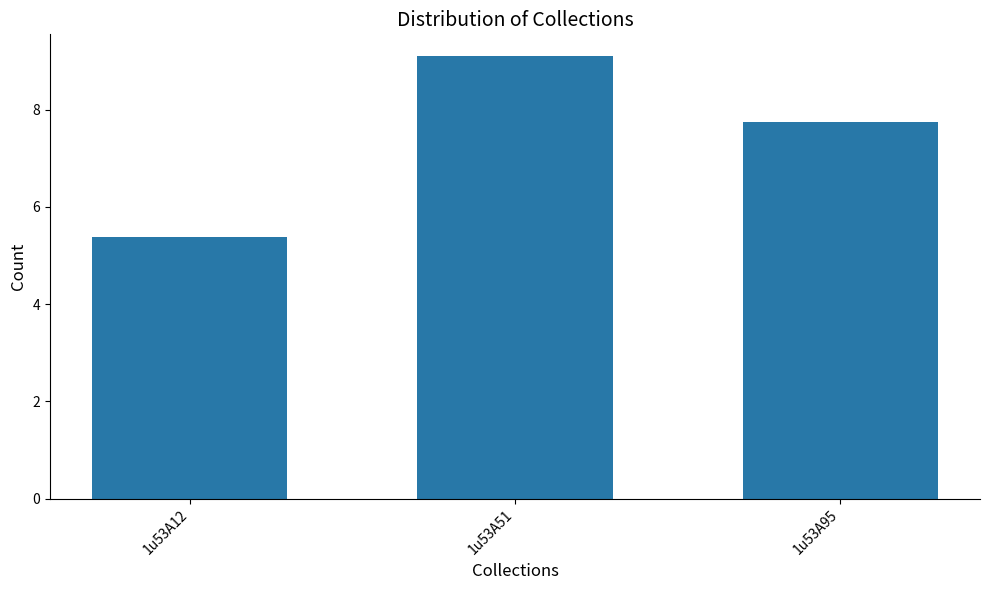

How many series are shown in this chart?

1